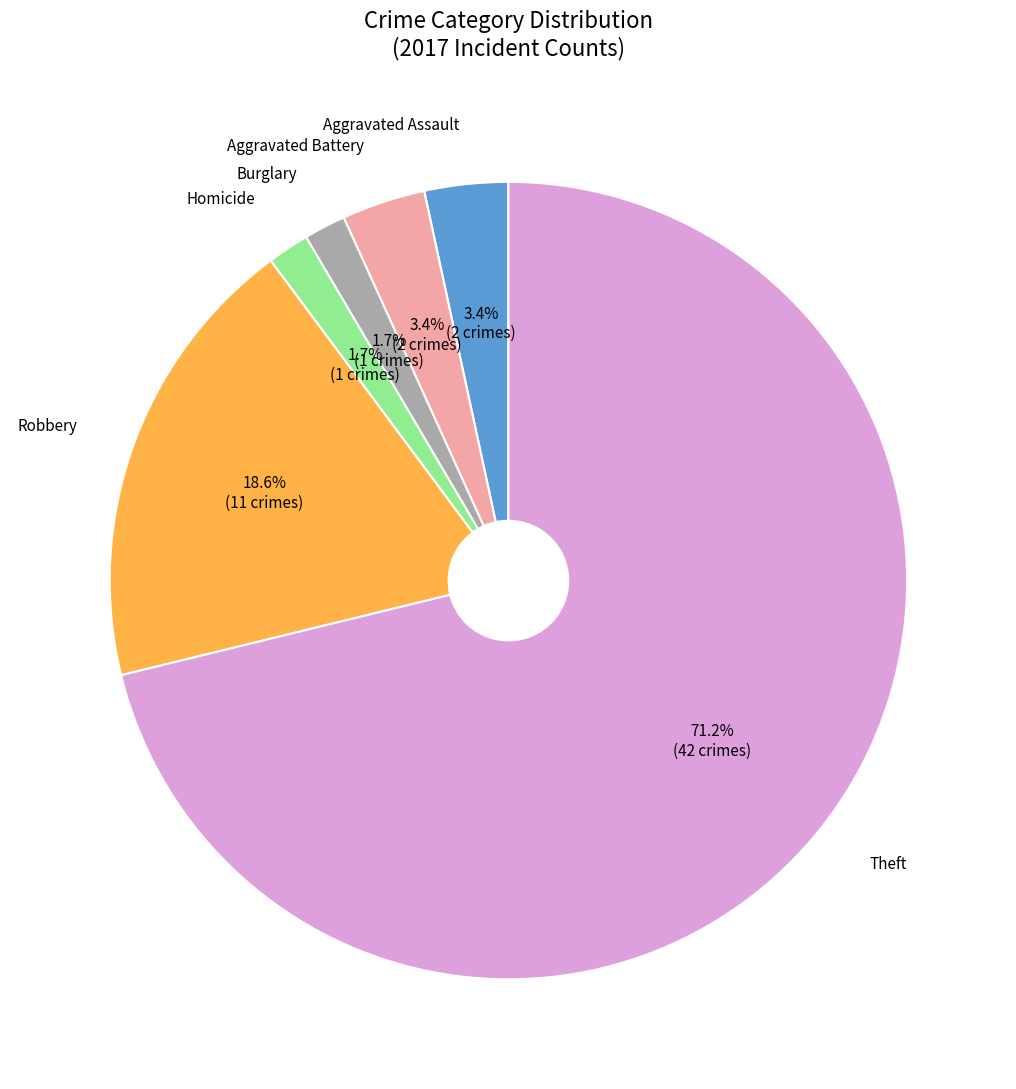

Is there a majority slice in this chart?

Yes